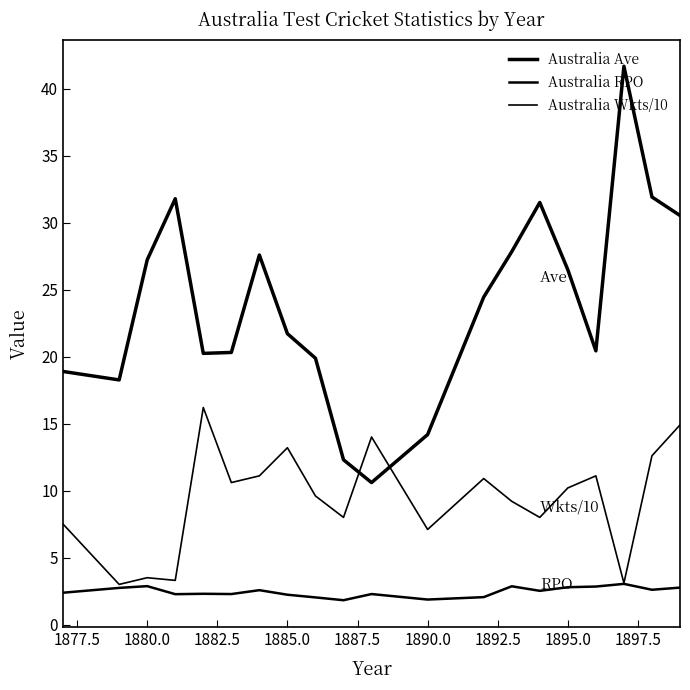

How many lines are shown in the chart?

3